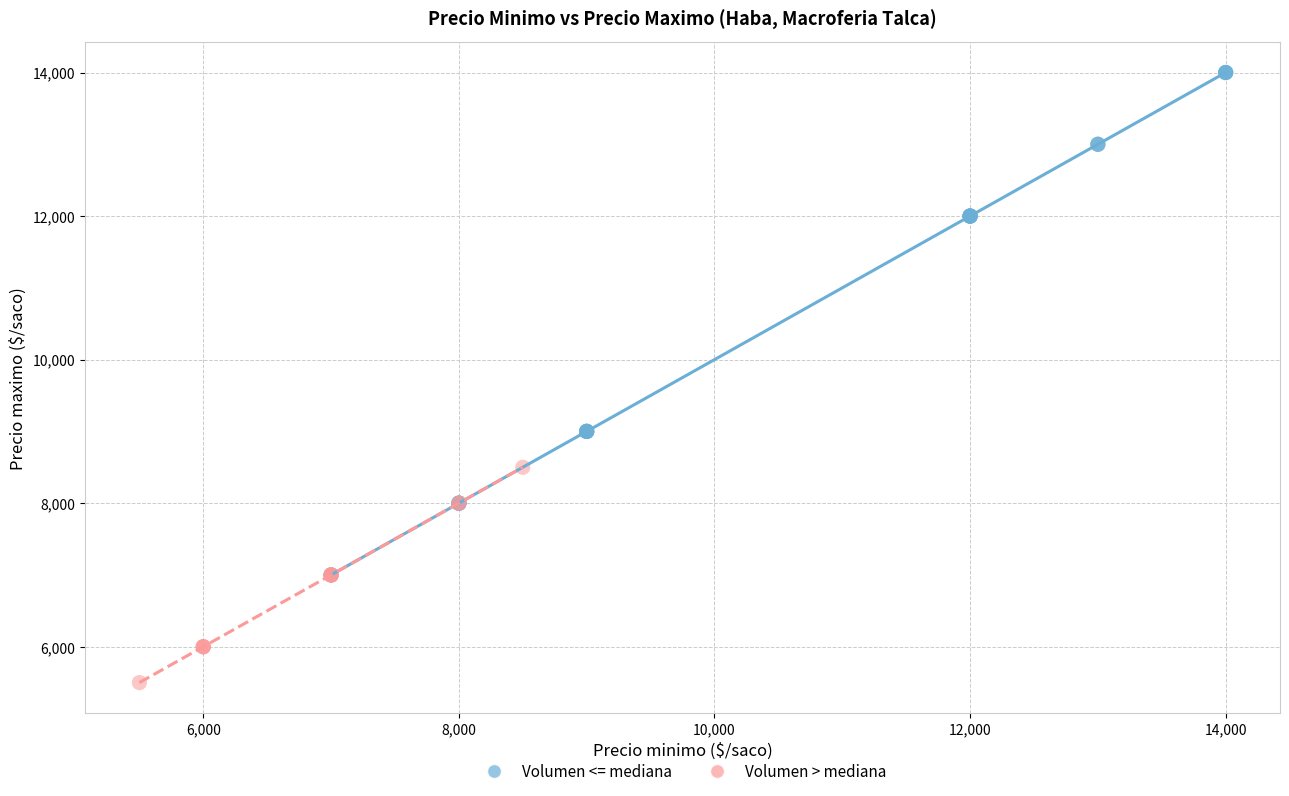

What are all the series names shown in the legend?

Volumen <= mediana, Volumen > mediana